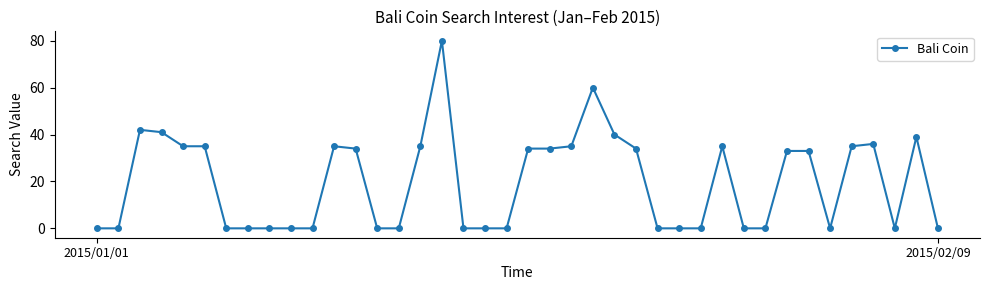

What is the value of the 6th point from the left?

35